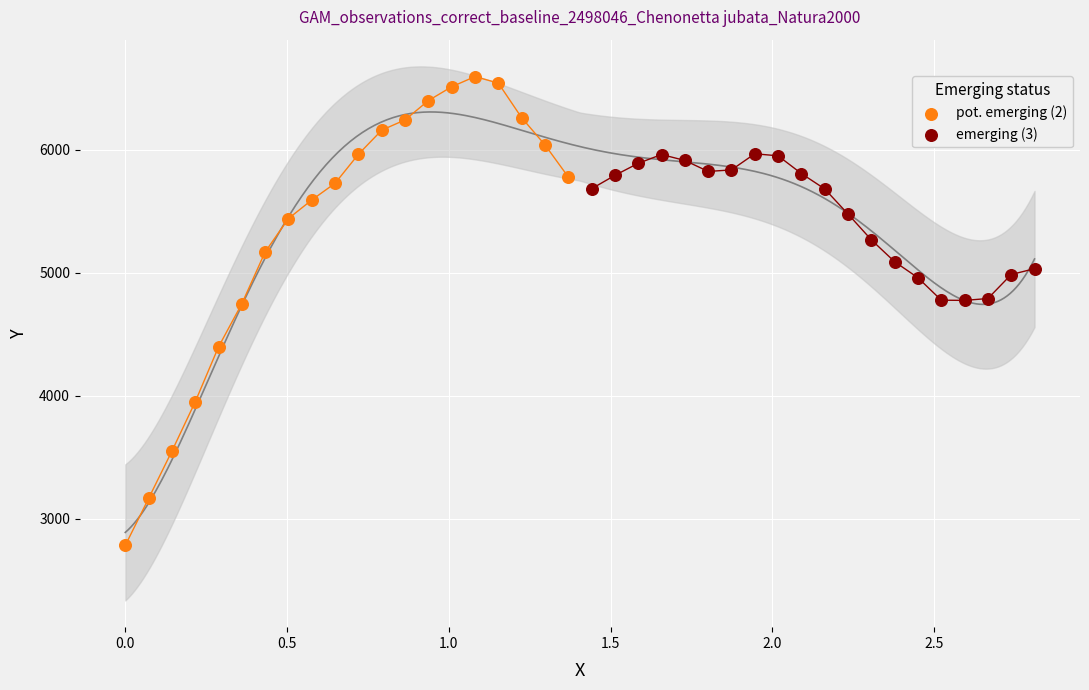

Which series has the widest spread of Y values?

pot. emerging (2)